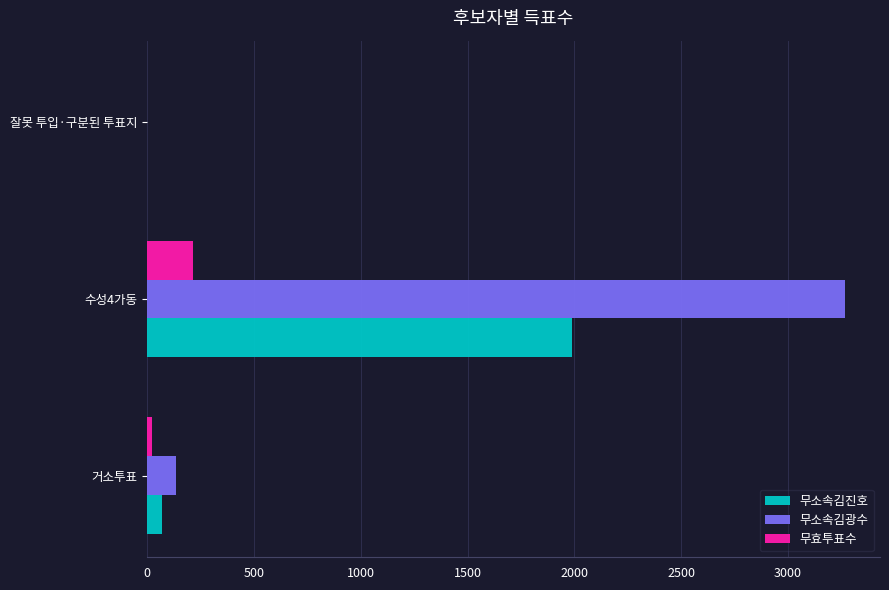

Which series has the largest total across all categories?

무소속김광수